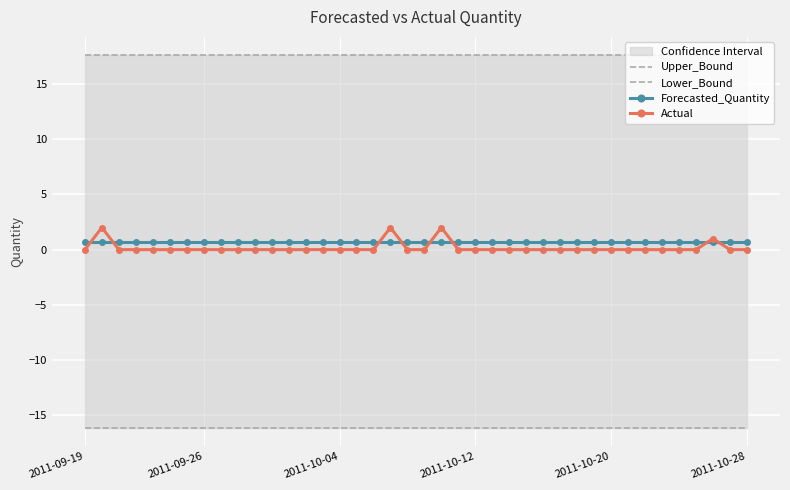

What is the maximum value for Actual?

2.0